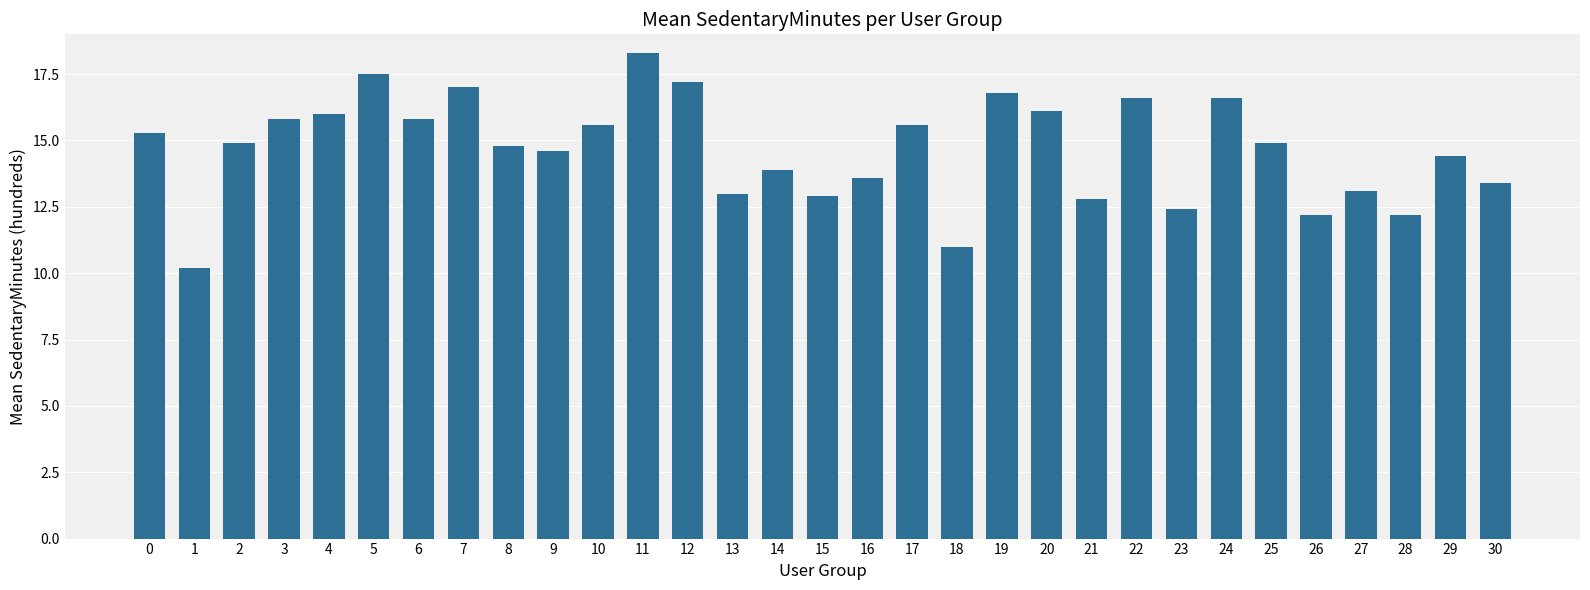

Which has a higher value, 21 or 28?

21